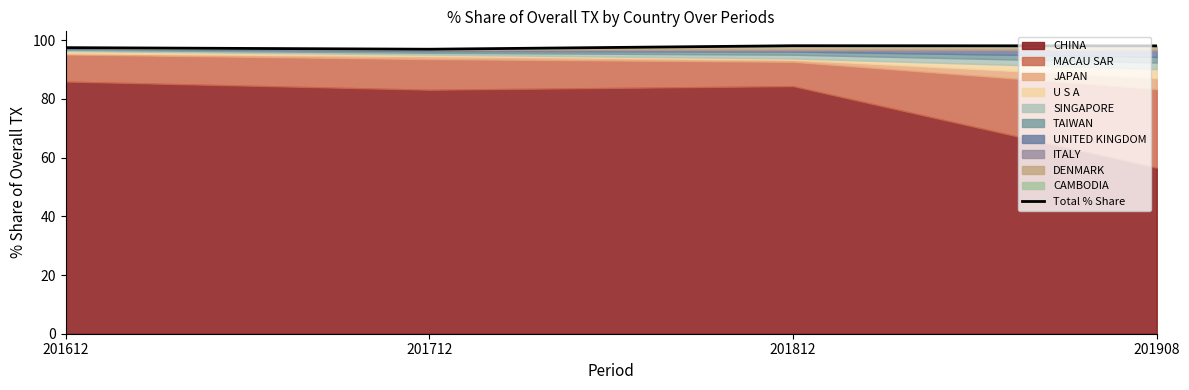

How many points are higher than both their immediate neighbors (excluding endpoints)?

1